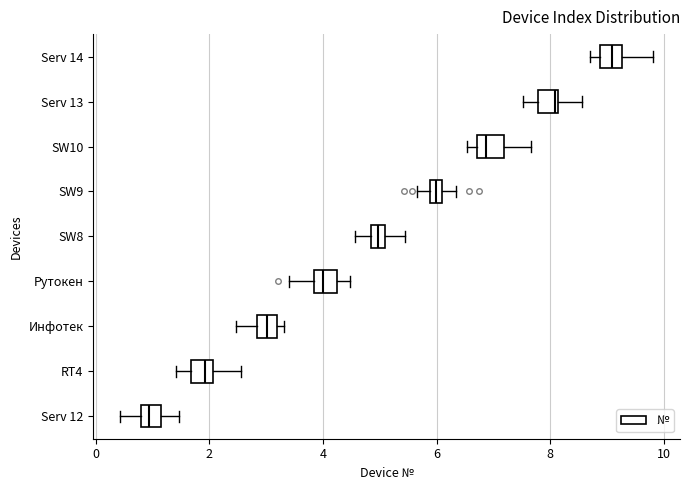

Which box's median line is the furthest to the right?

Serv 14